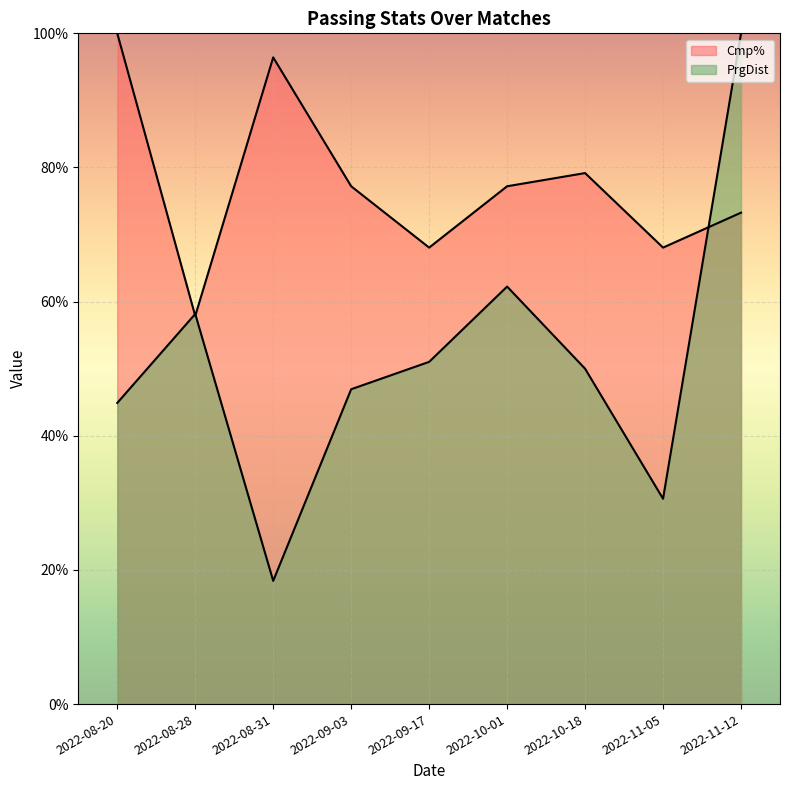

How many values in the Cmp% series are below 77?

4